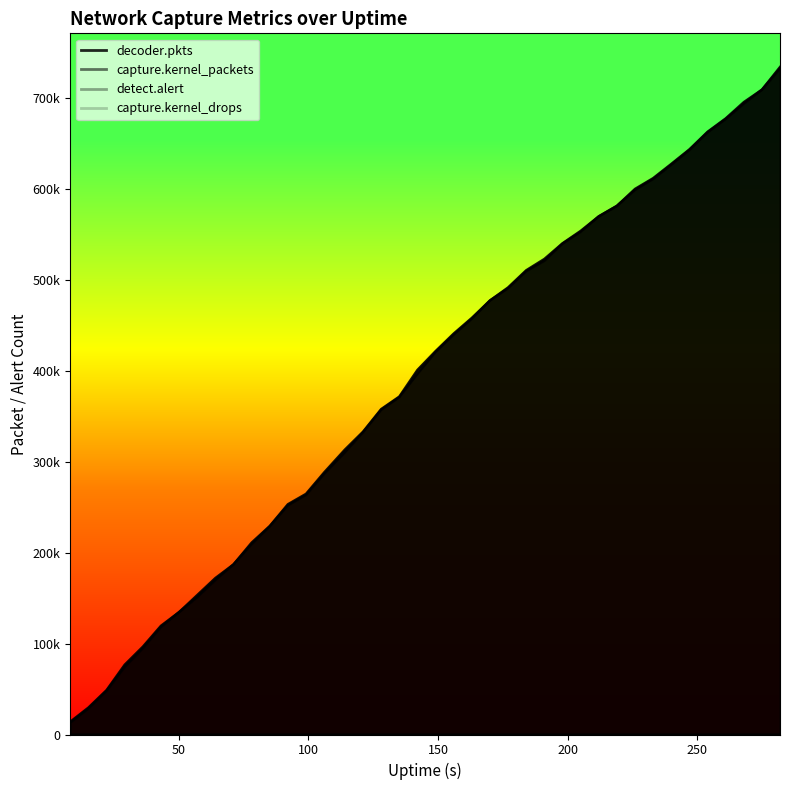

Does the chart display data point markers on the line(s)?

No